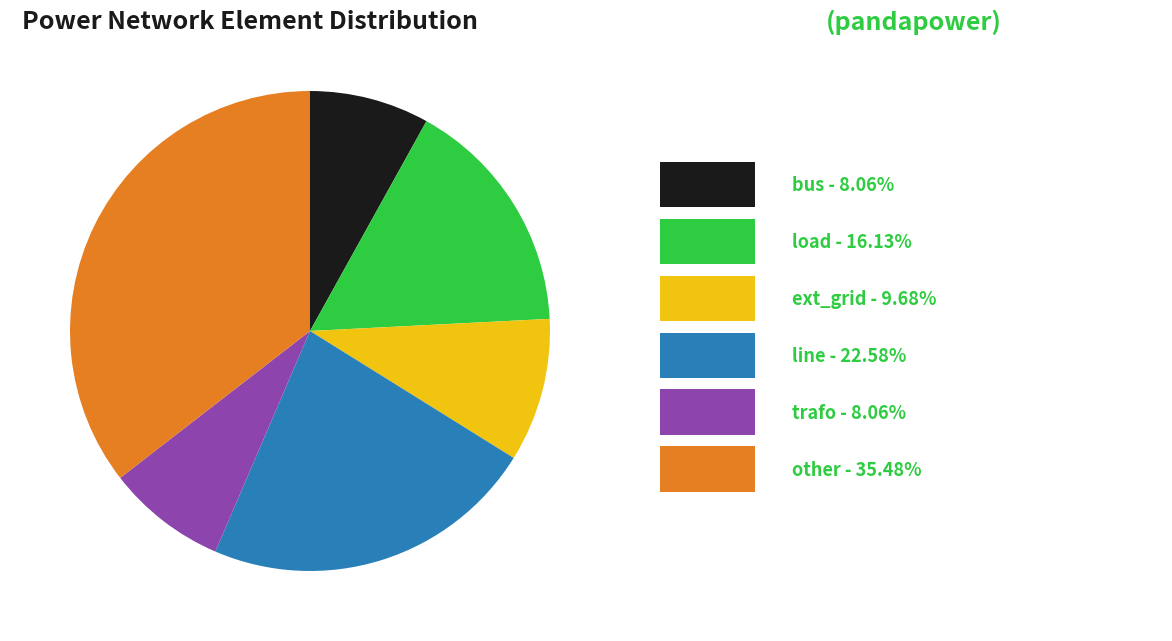

Is there a majority slice in this chart?

No